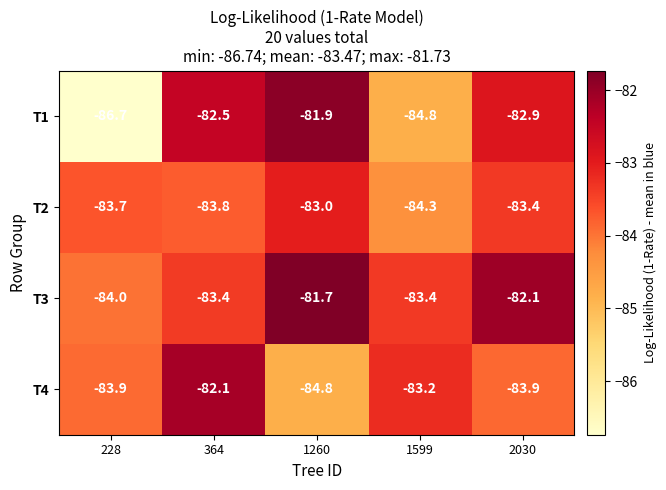

List the labels in order of T1 value, smallest first.

228, 1599, 2030, 364, 1260